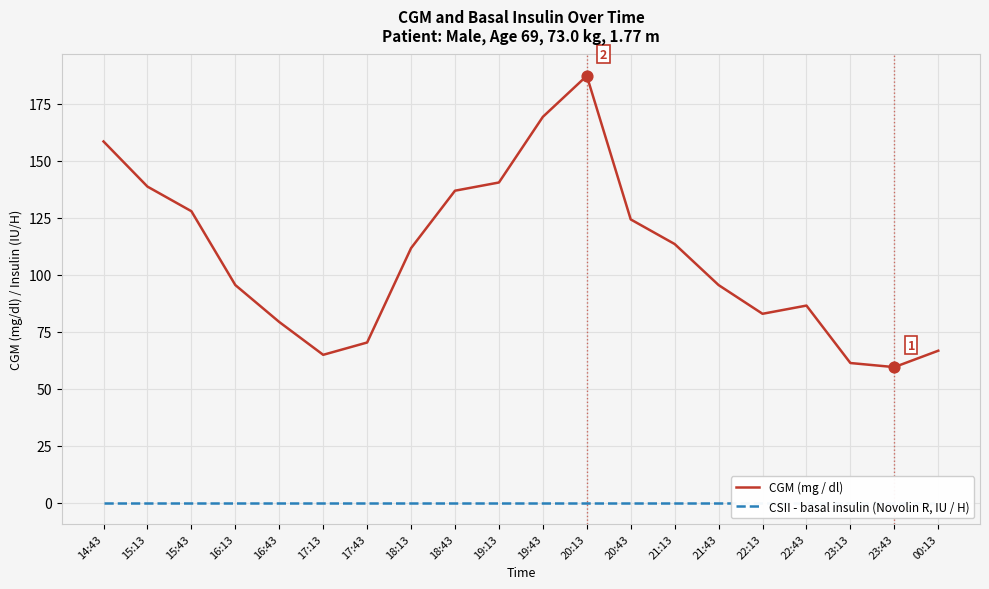

Which series has the largest total across all categories?

CGM (mg / dl)